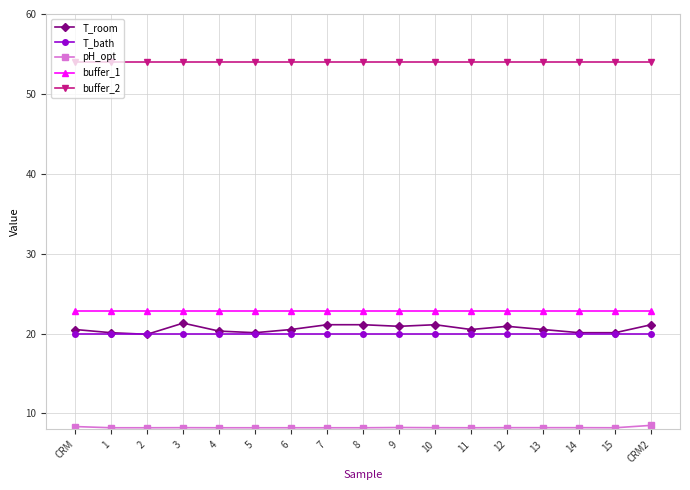

Is it true that buffer_2 equals 20.6 at 14?

False